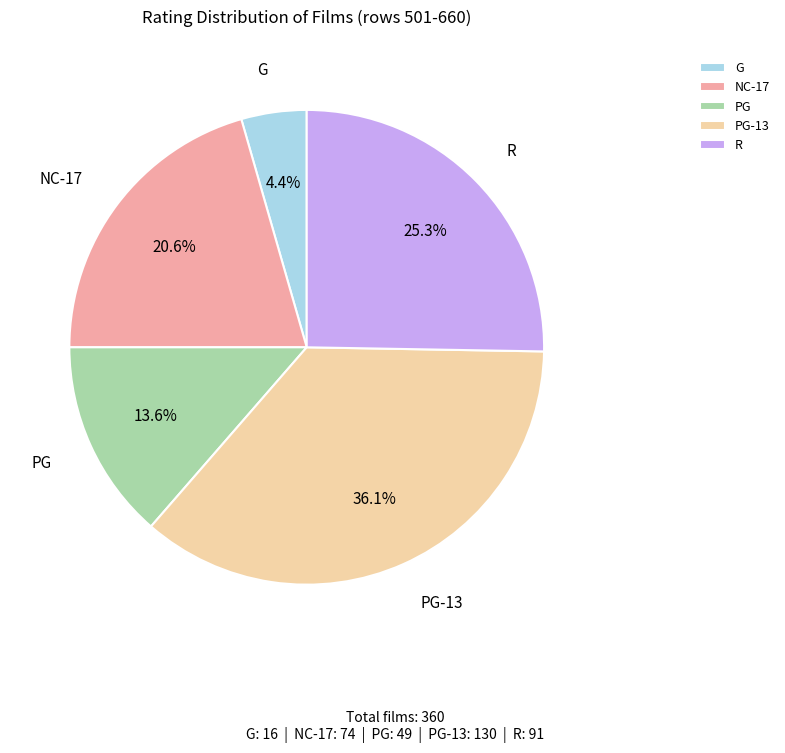

Rank the categories by value from highest to lowest.

PG-13, R, NC-17, PG, G